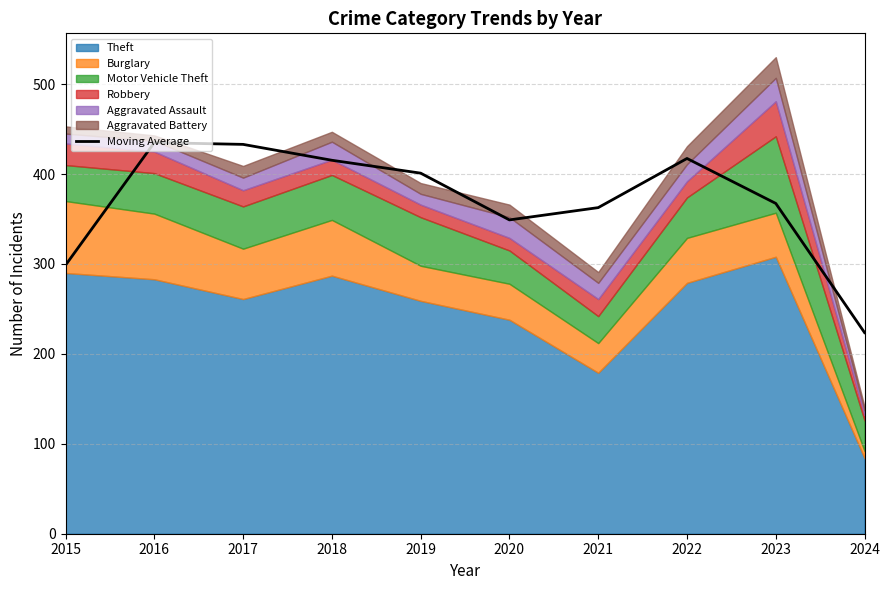

Between 2020 and 2016, which is larger?

2016